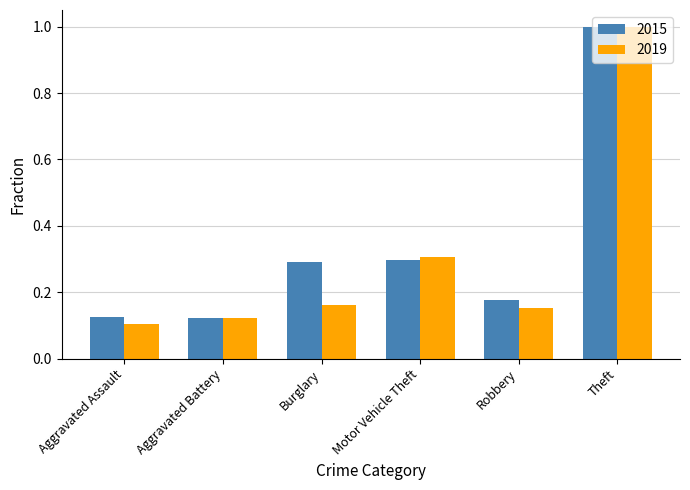

Which label corresponds to the smallest value in the chart?

Aggravated Assault